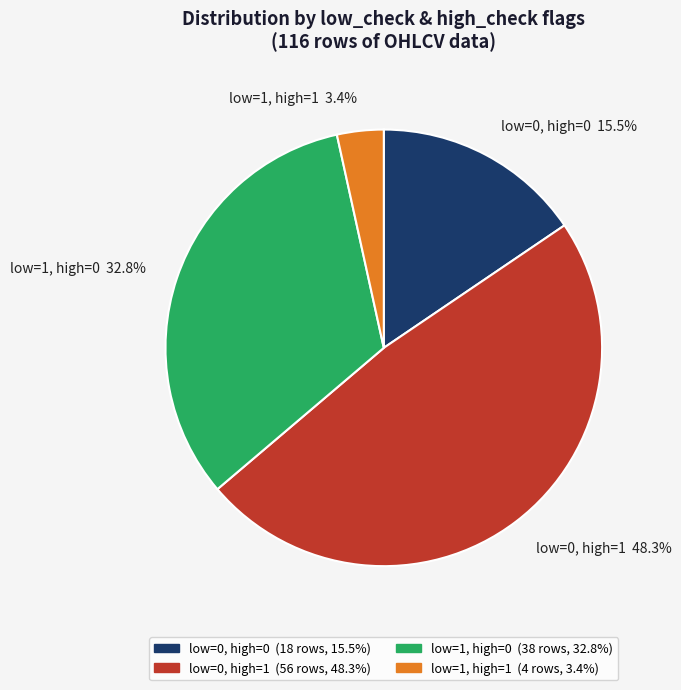

Rank the categories by value from lowest to highest.

low=1, high=1 3.4%, low=0, high=0 15.5%, low=1, high=0 32.8%, low=0, high=1 48.3%